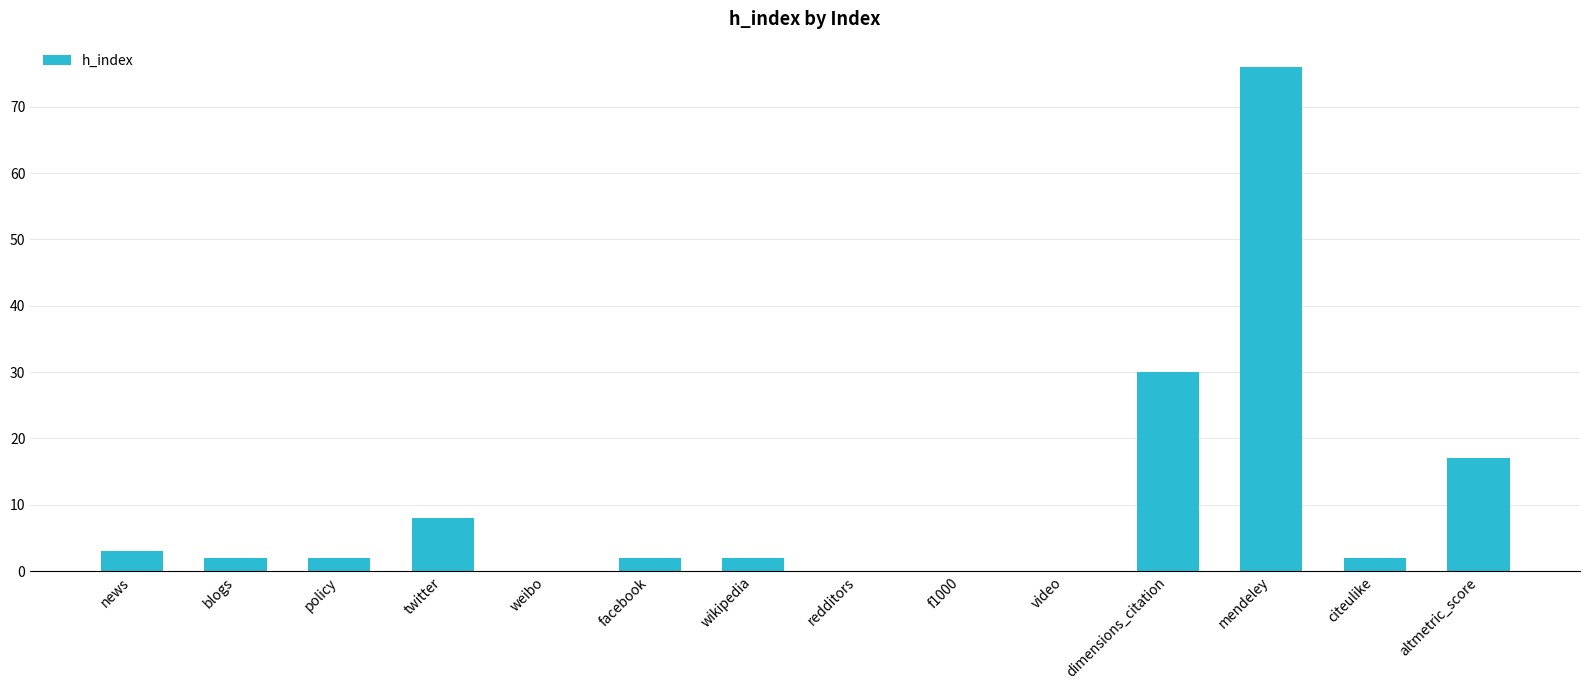

How many distinct data groups are displayed?

1